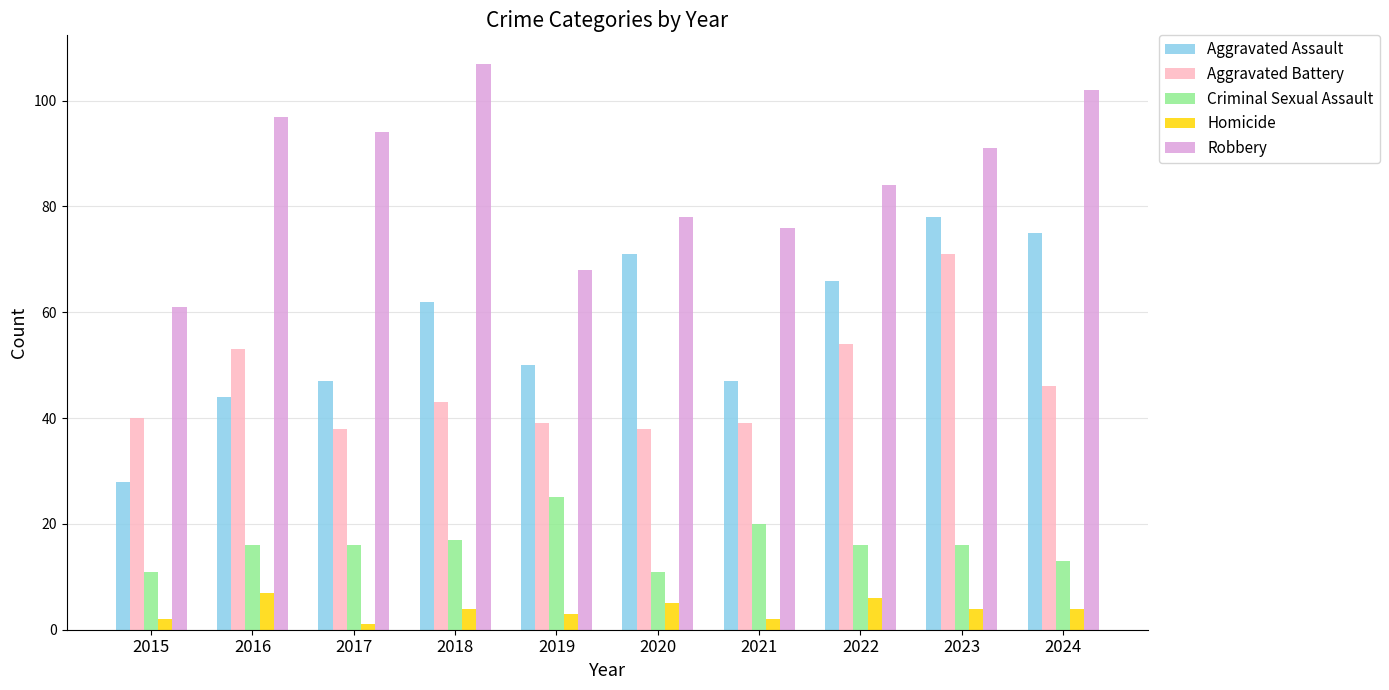

What is the value of the Robbery bar at the 1st from the left?

61